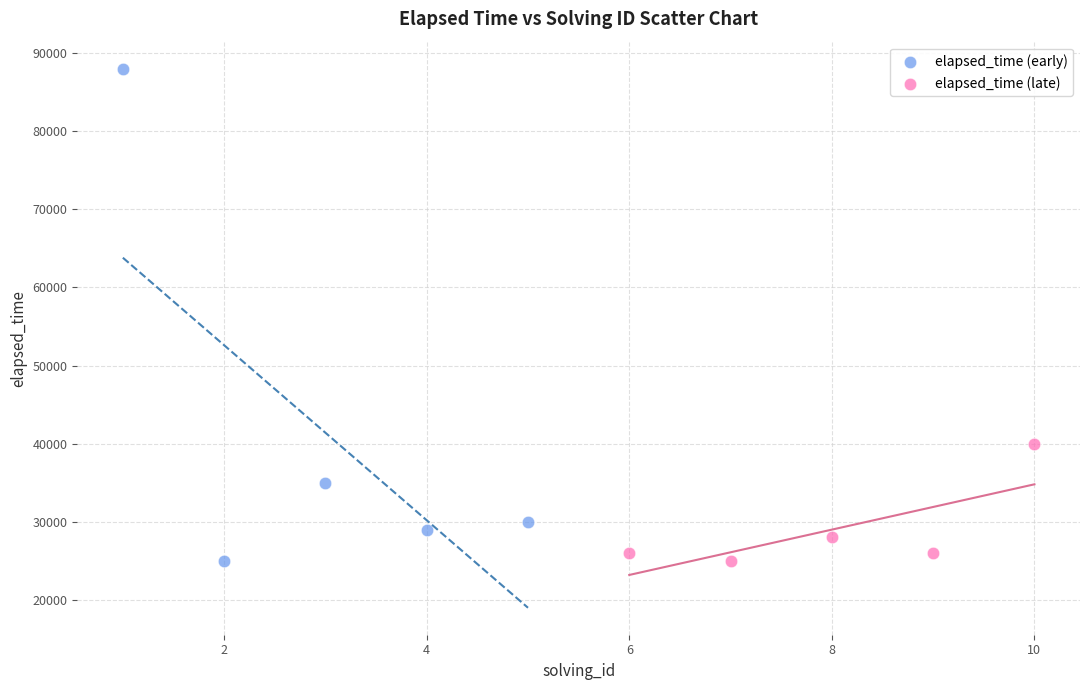

Which series contains the highest Y value?

elapsed_time (early)